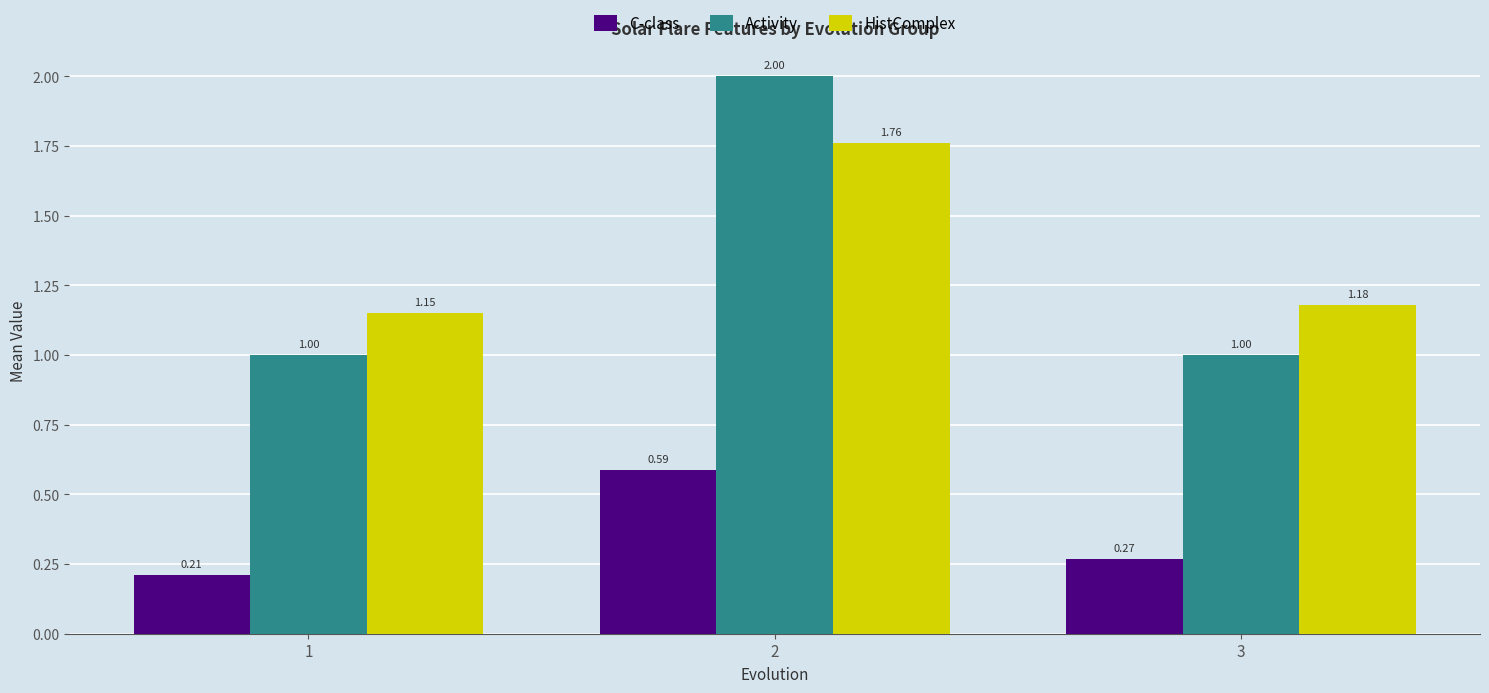

How many distinct data groups are displayed?

3